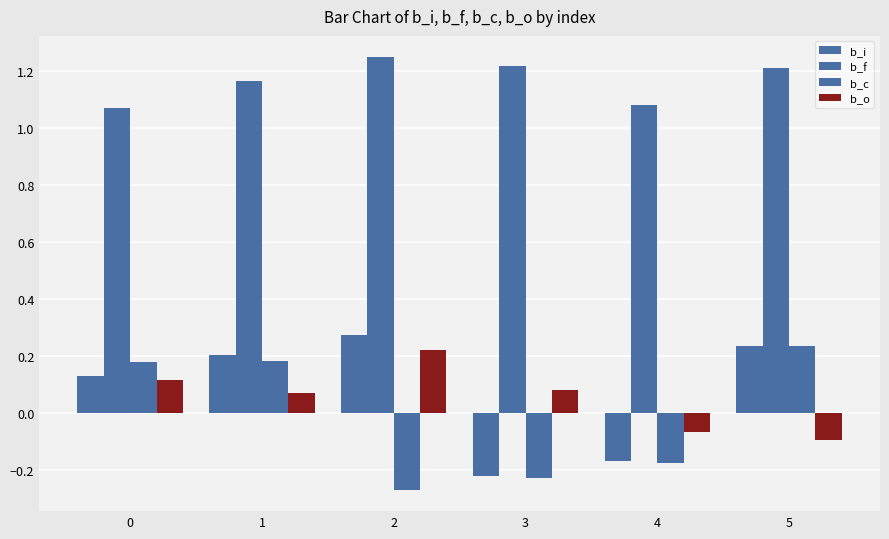

What is the value of the b_i bar at the 5th from the left?

-0.2